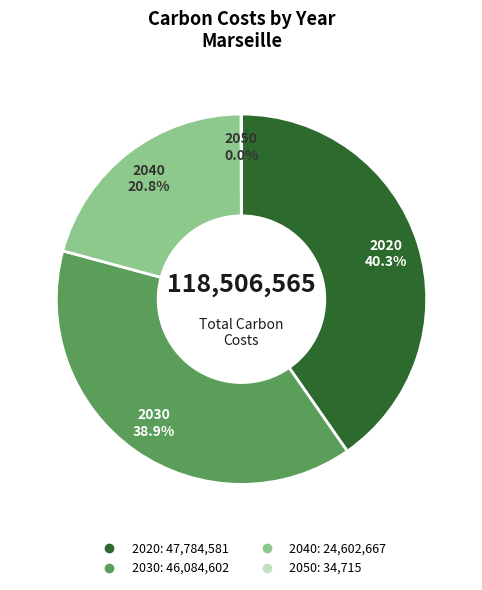

What is the ratio of the value at 2020 to the value at 2040?

1.9